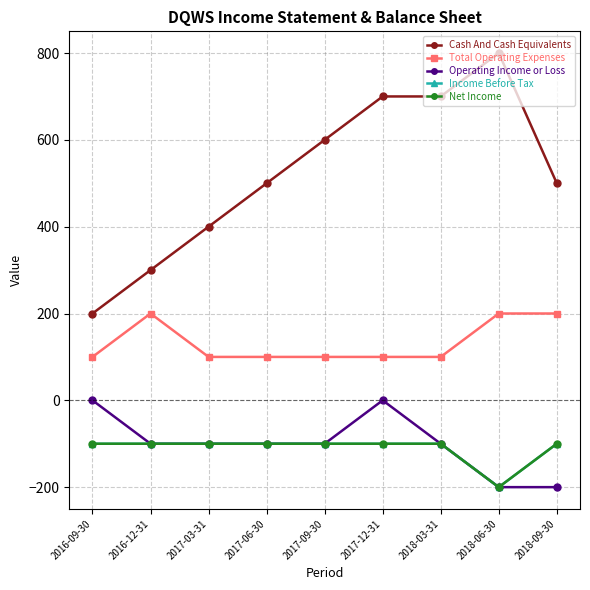

What is the average value of the Total Operating Expenses series?

133